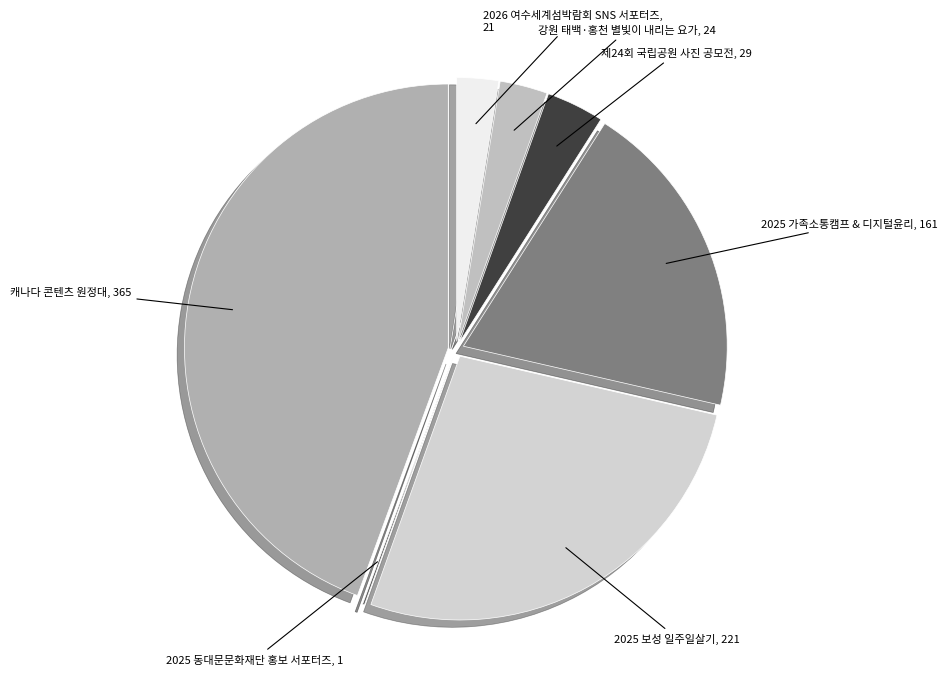

Combined, do 2025 보성 일주일살기, 221 and 캐나다 콘텐츠 원정대, 365 account for over 50%?

Yes